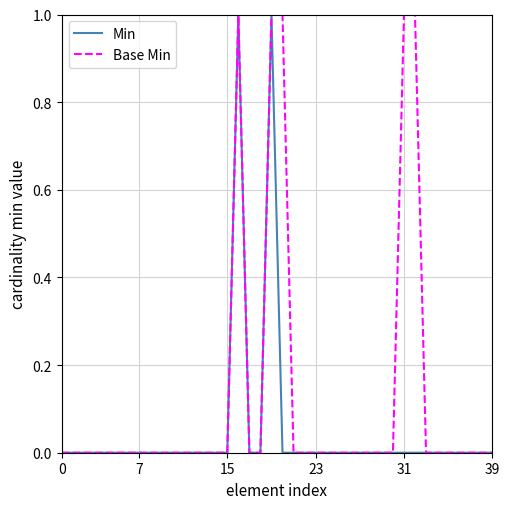

Rank the series by their average value, from highest to lowest.

Base Min, Min